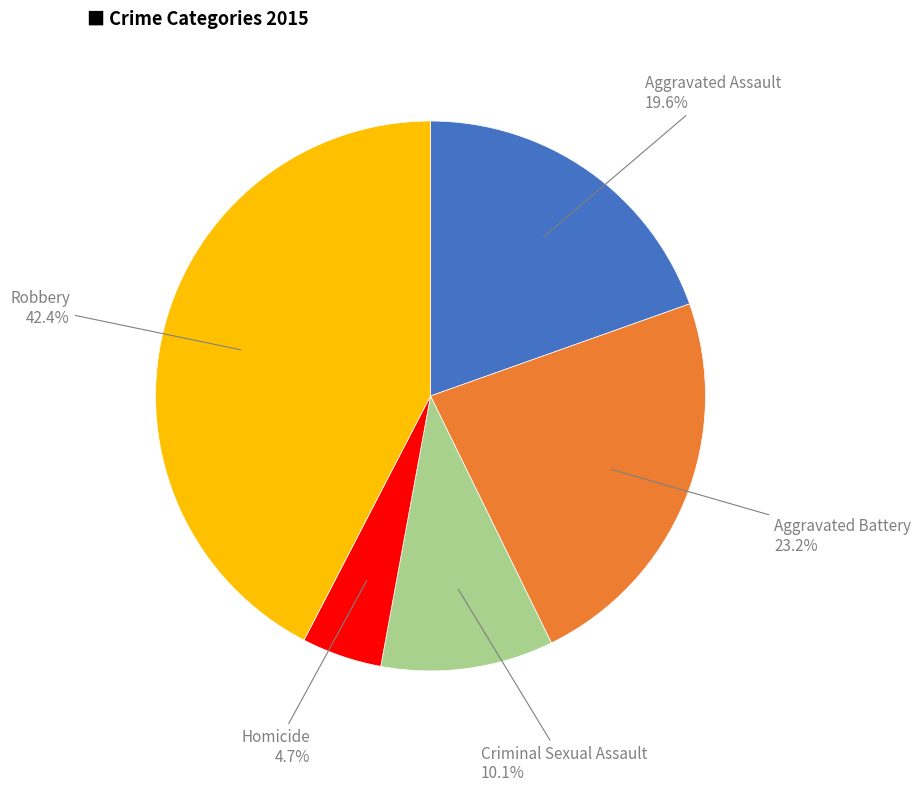

Is there any slice that represents more than half of the pie?

No